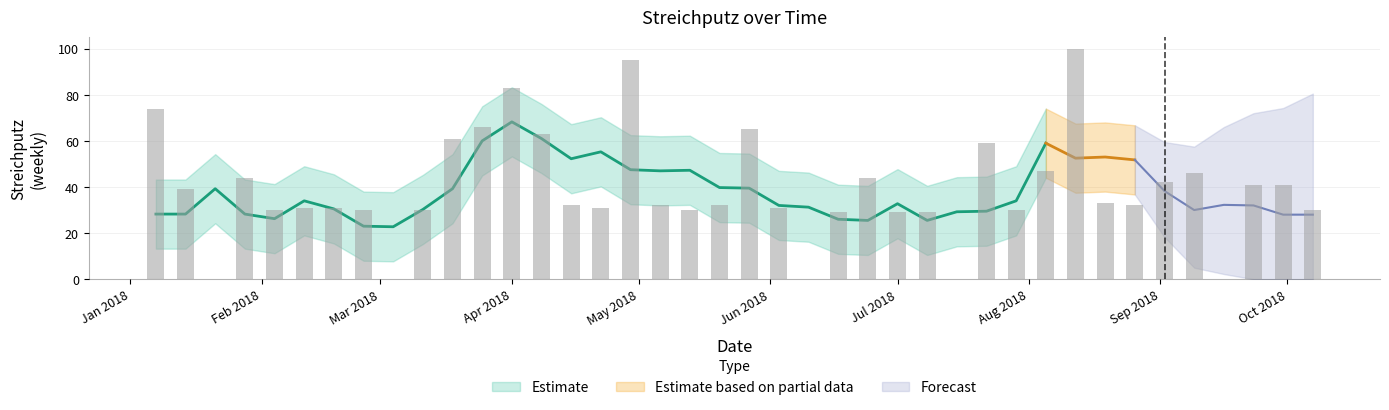

Where is the data nearest to the value 50?

2018-08-05